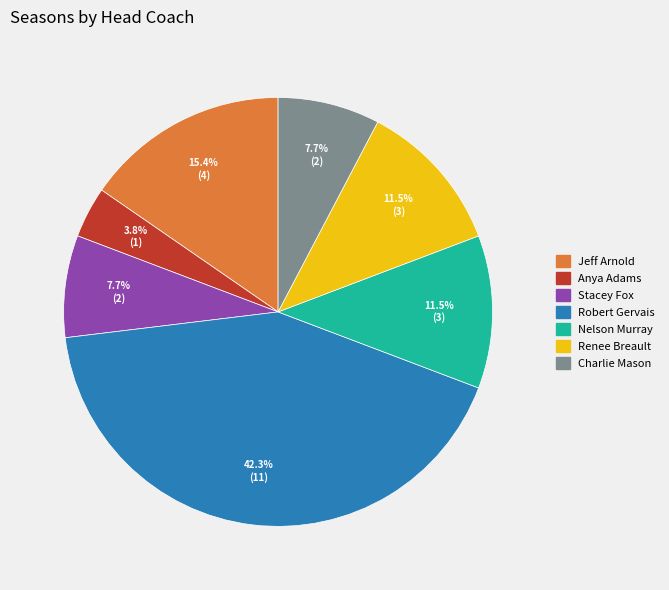

True or false: Jeff Arnold accounts for 15% of the total.

True